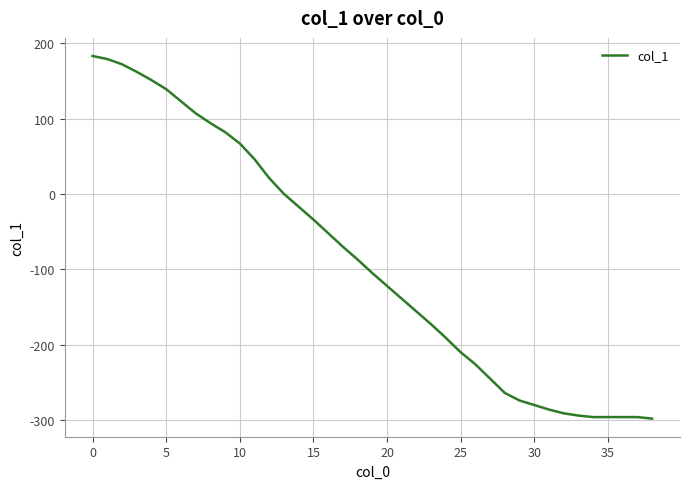

What is the smallest value displayed?

-298